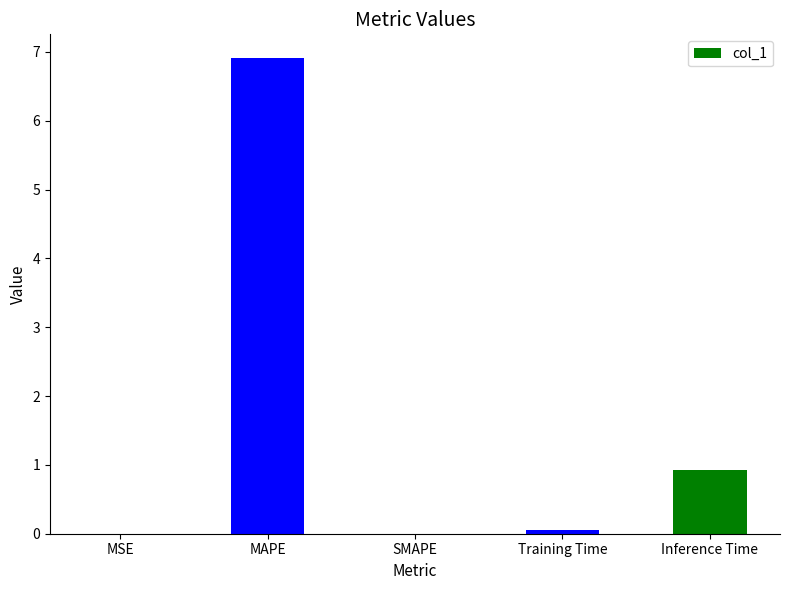

What is the maximum value shown in the chart?

6.9